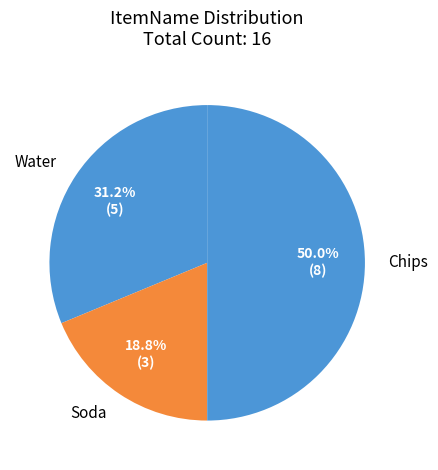

Does Soda represent more than half of the total?

No